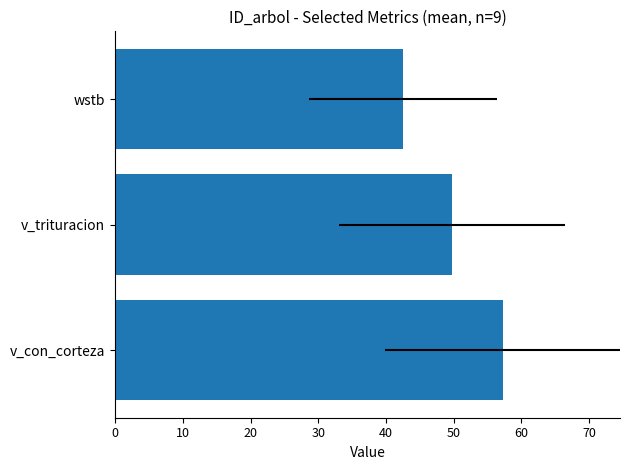

Are the bars horizontal?

Yes